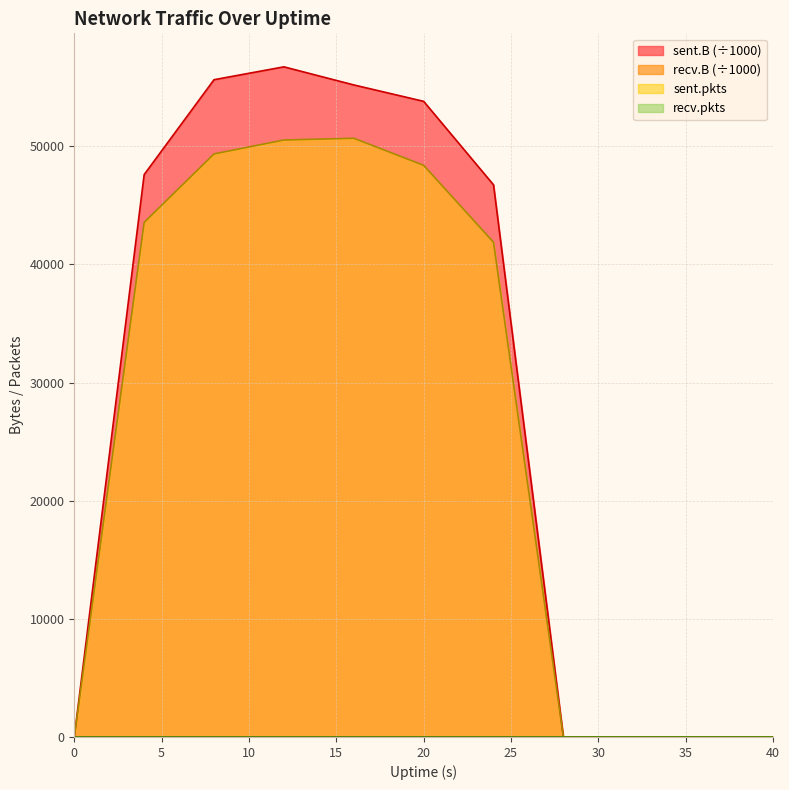

The sent.B series shows -37512.9 at 28. True or false?

False